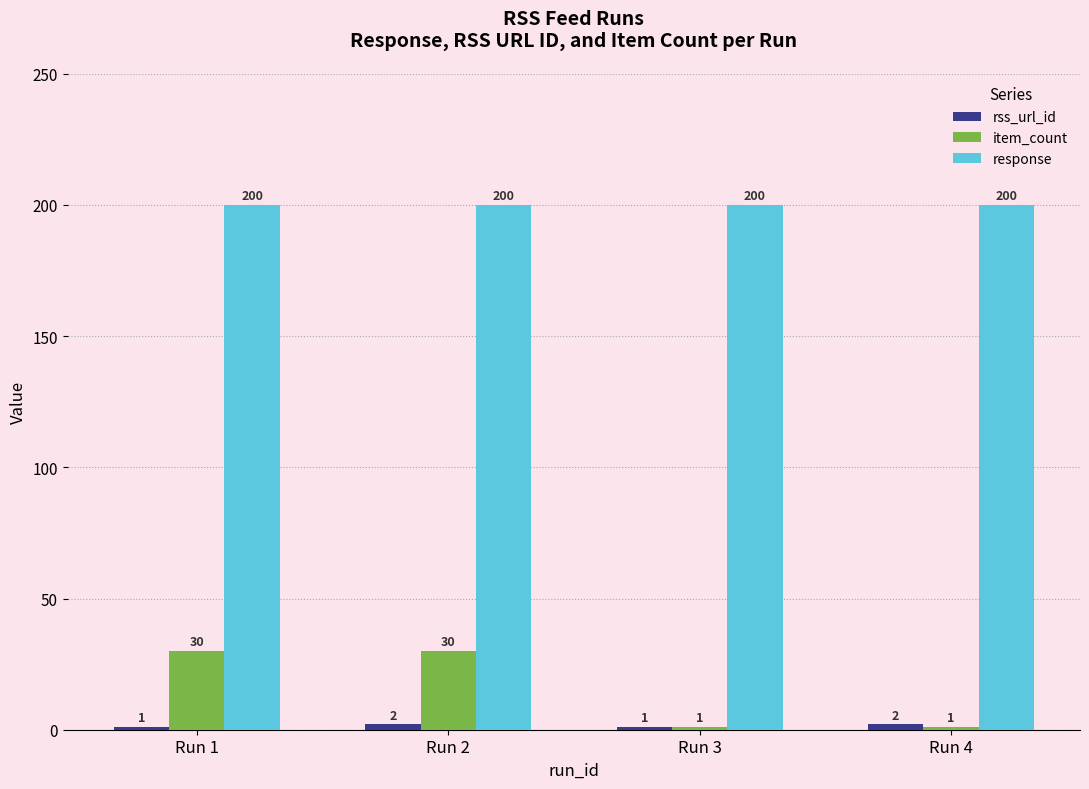

What is the value of the response bar at the 2nd from the left?

200